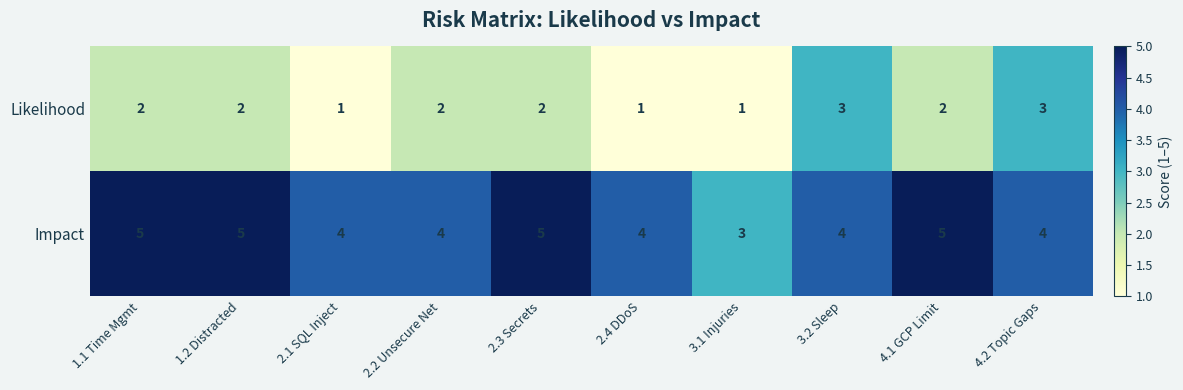

At how many categories does at least one series exceed 1?

10